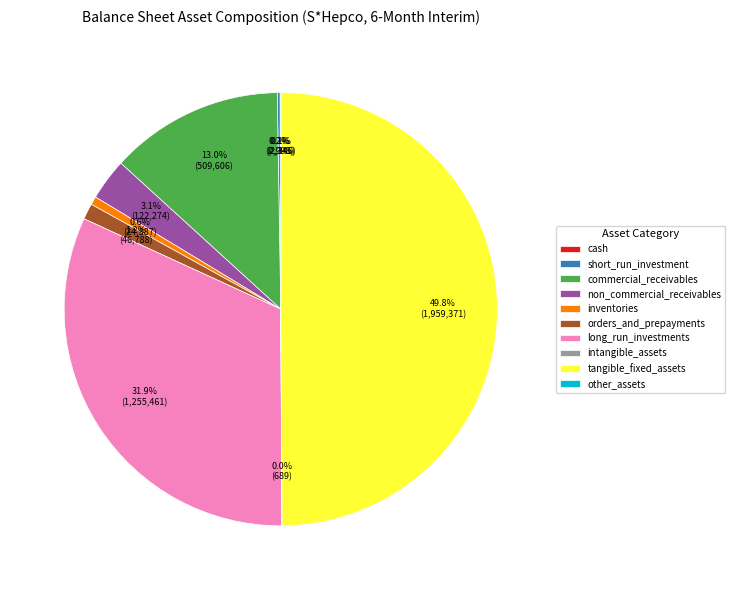

Is the sum of orders_and_prepayments and non_commercial_receivables greater than half?

No